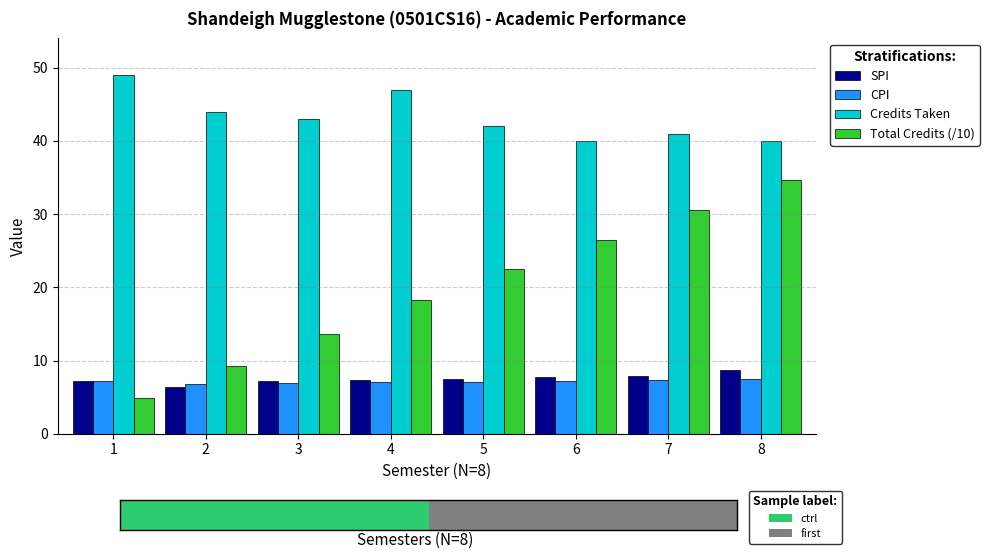

What are all the series names shown in the legend?

SPI, CPI, Credits Taken, Total Credits (/10)